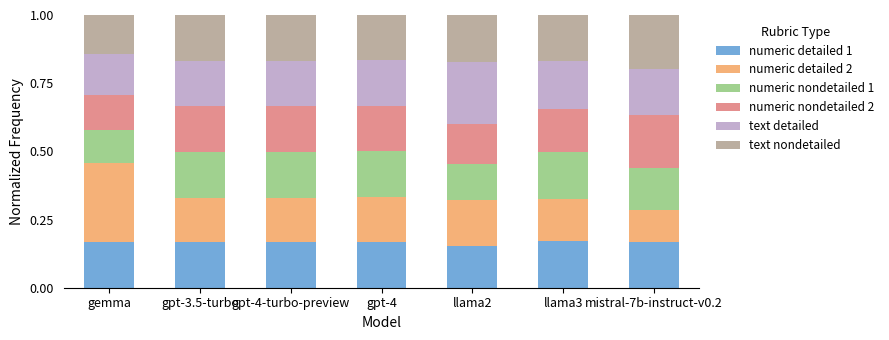

What is the total value across all series at gpt-3.5-turbo?

1.0